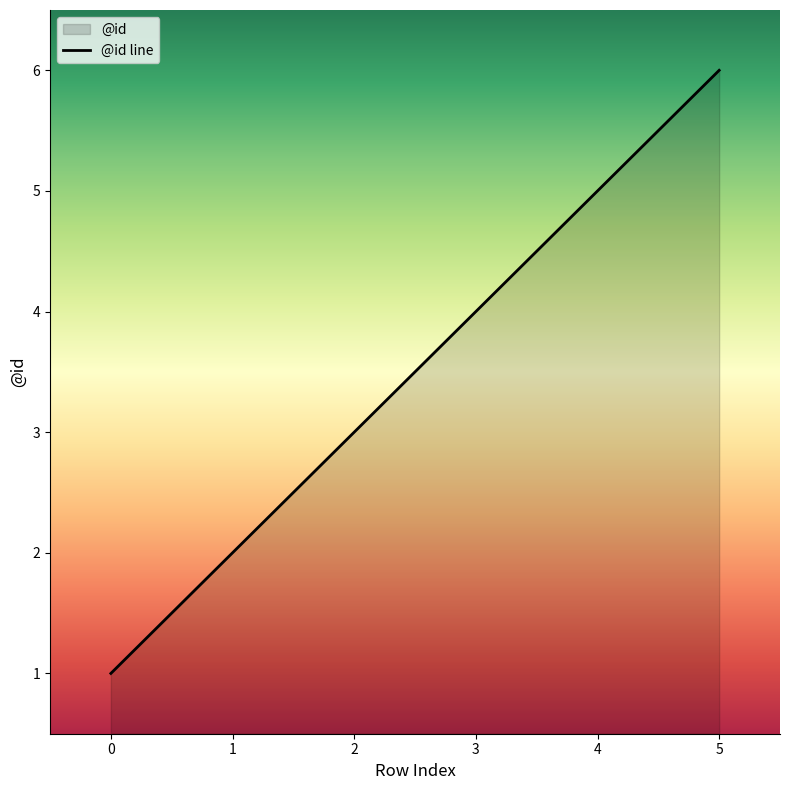

Reading left to right, what are all the values shown in this chart?

1	2	3	4	5	6